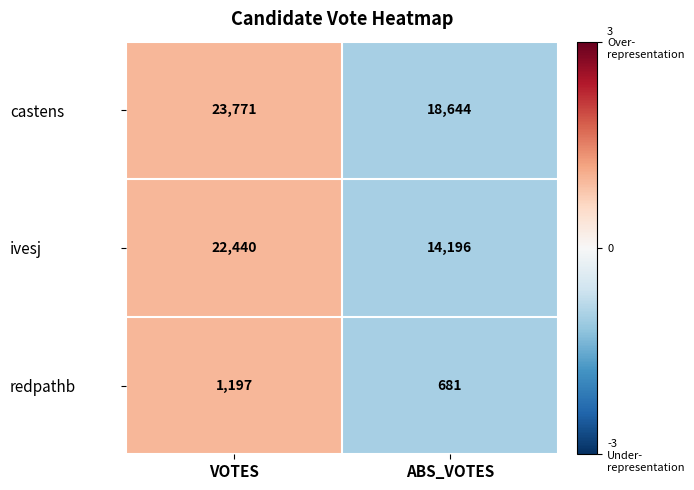

Reading left to right, what are all the values shown in this chart?

castens: 23771	18644
ivesj: 22440	14196
redpathb: 1197	681